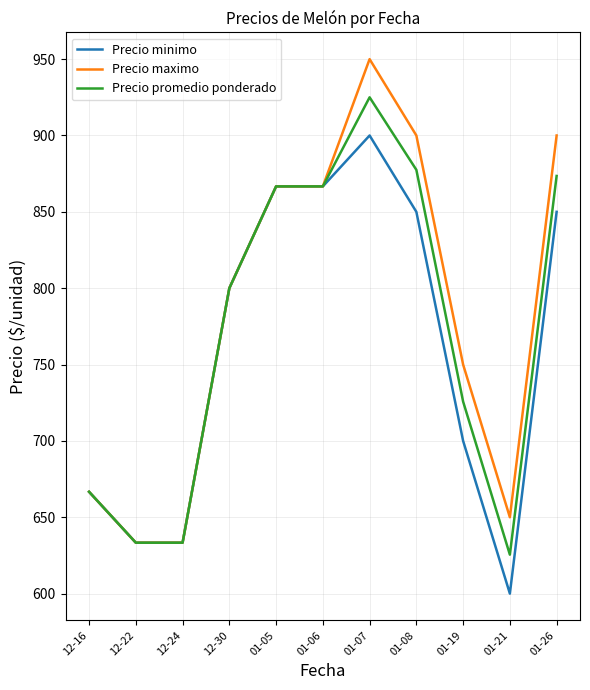

What value does the Precio promedio ponderado series have at 12-22?

633.3